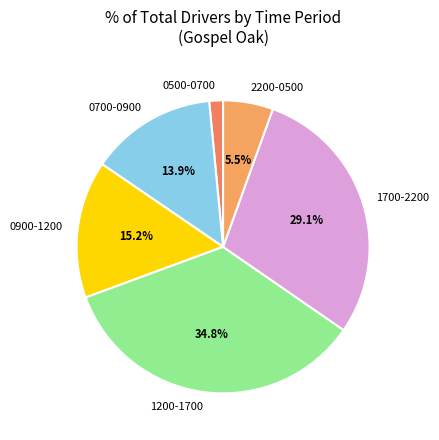

What is the smallest slice in the pie chart?

0500-0700